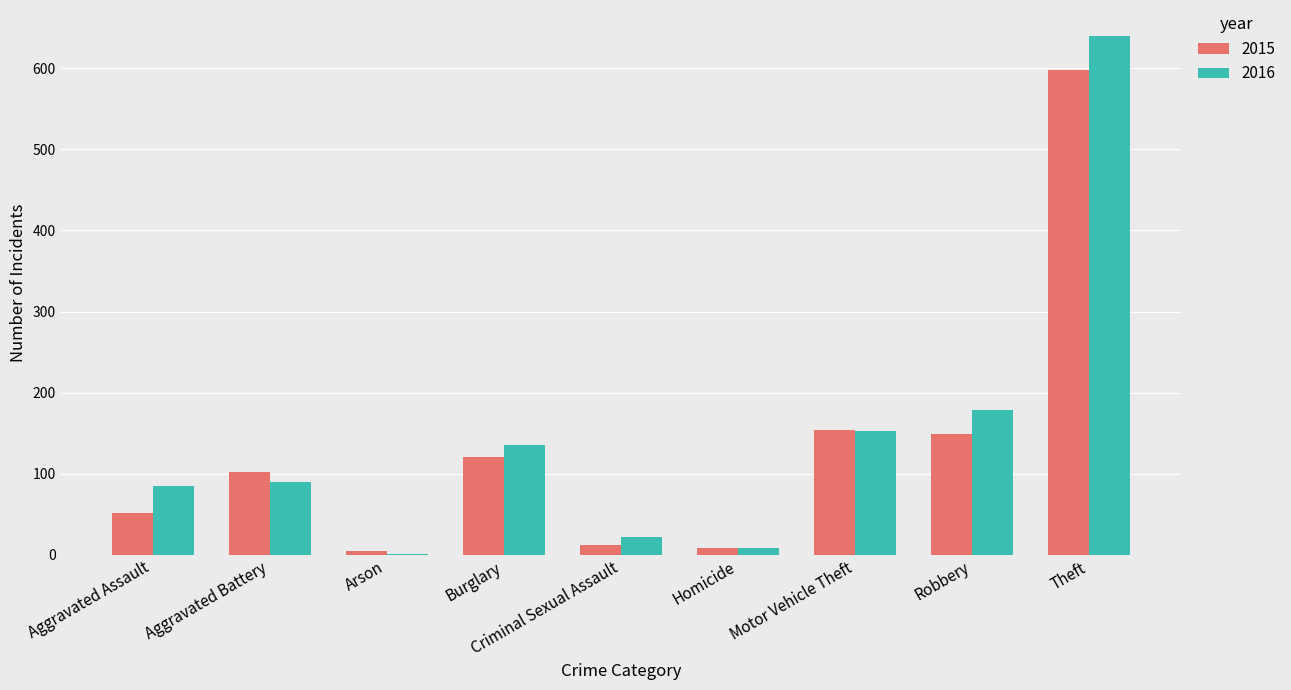

Read the 2015 value at Criminal Sexual Assault.

12